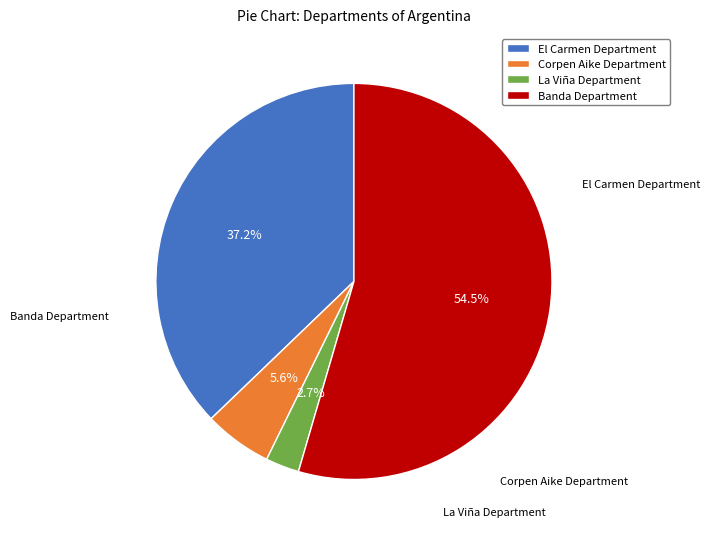

How many segments does this pie chart have?

4